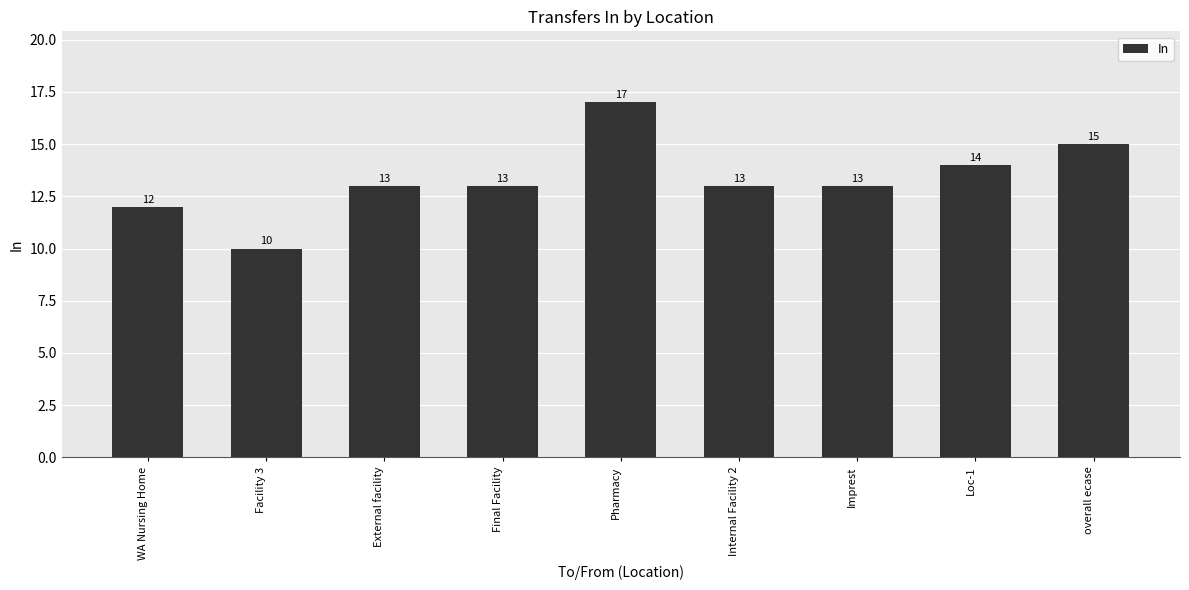

How many data points are less than 13?

2